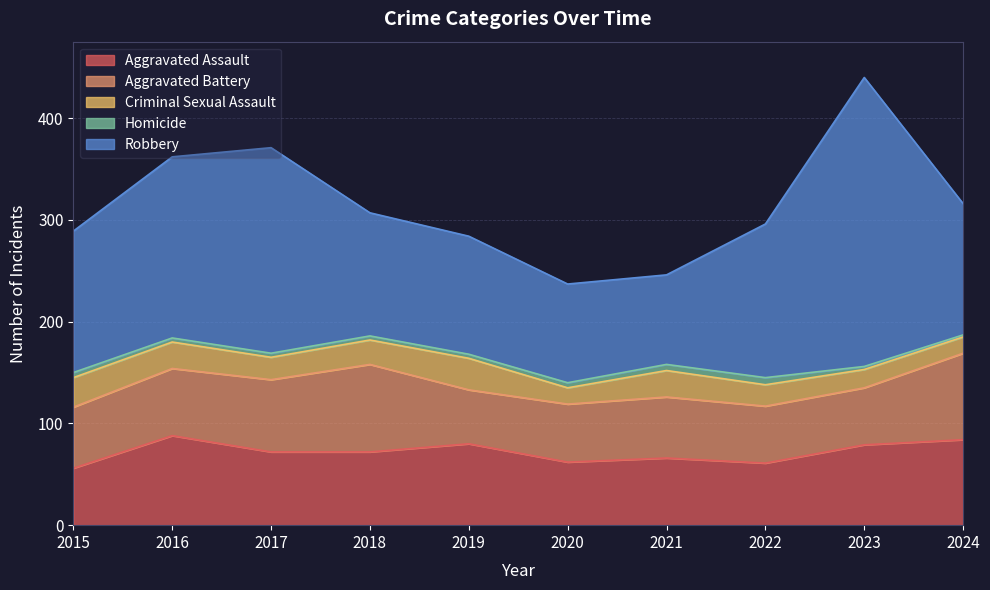

How many categories are shown in the chart?

10